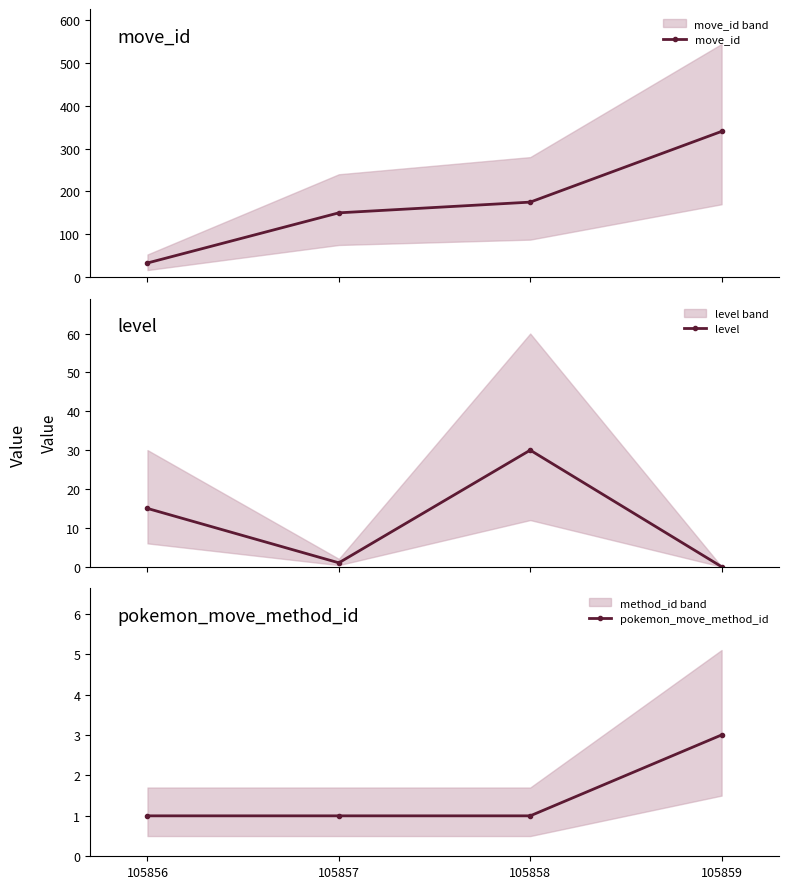

What is the spread (max minus min) of values at 105859?

340